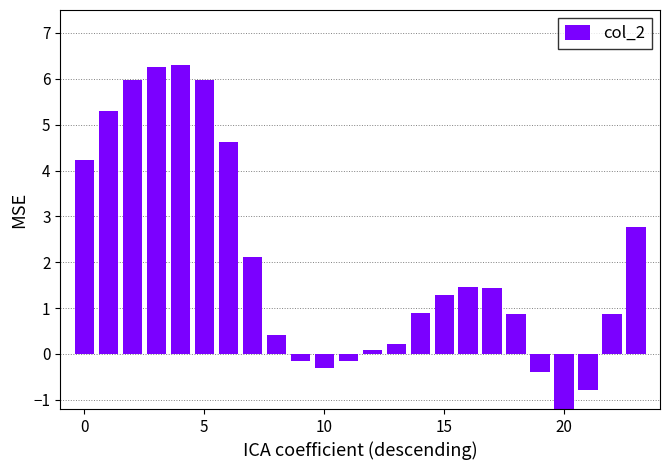

What is the maximum value shown in the chart?

6.3